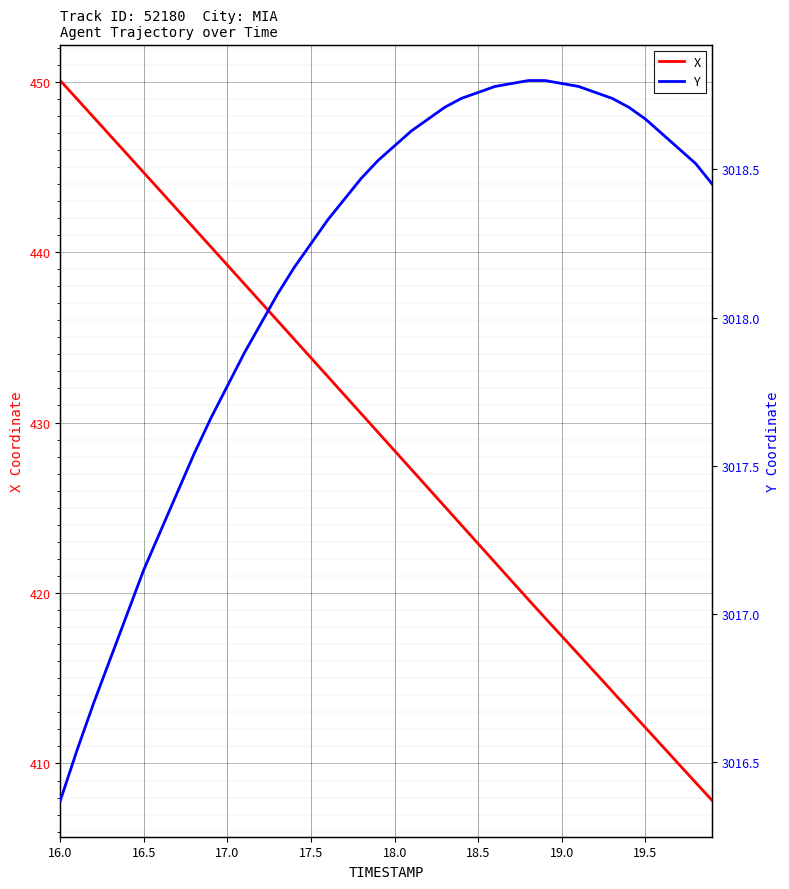

What is the lowest value of the X series?

407.8